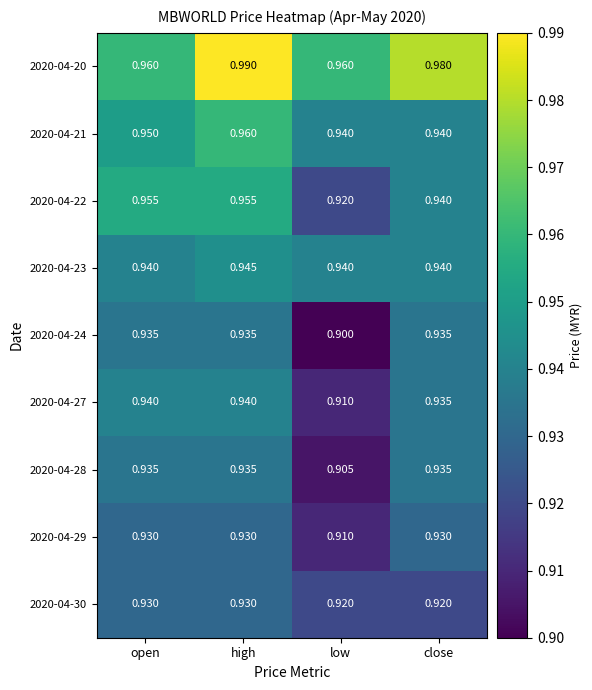

What is the minimum value shown in the chart?

0.9